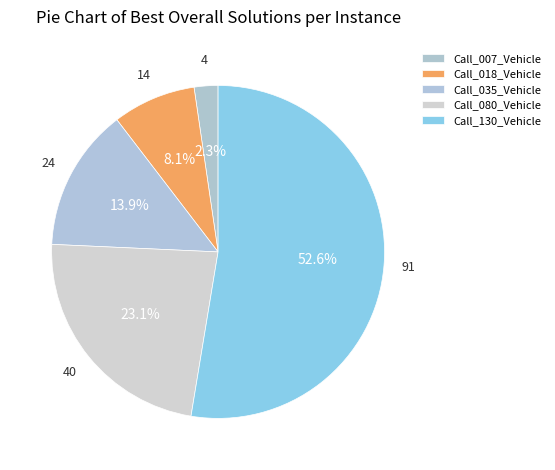

Does any single category account for the majority?

Yes